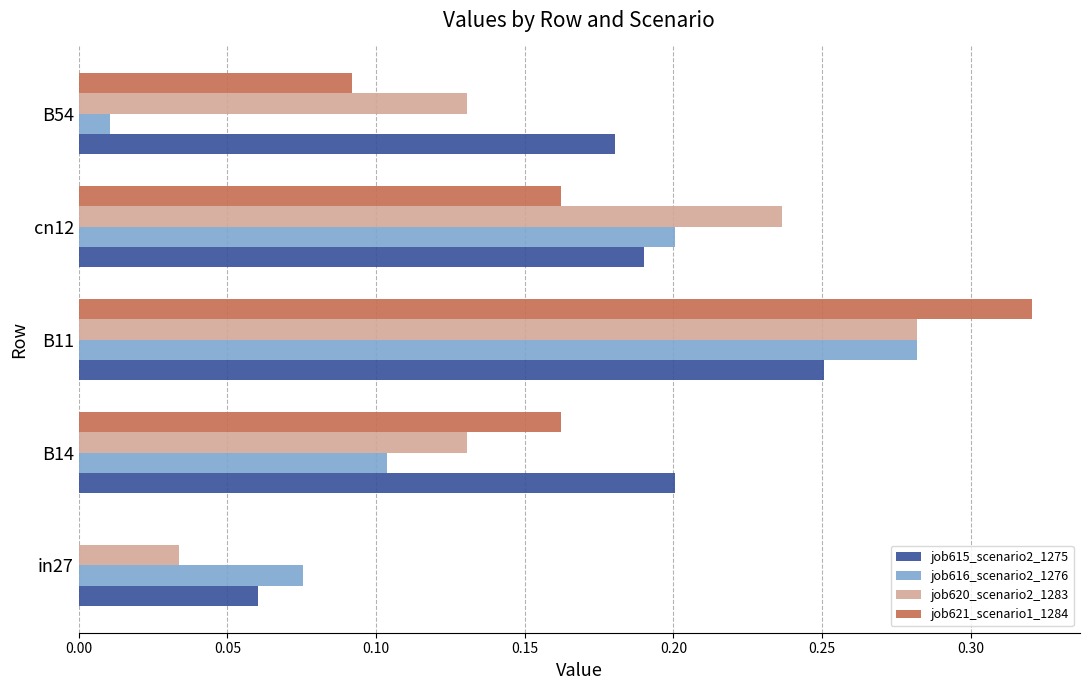

What is the sum of all job620_scenario2_1283 values?

0.8